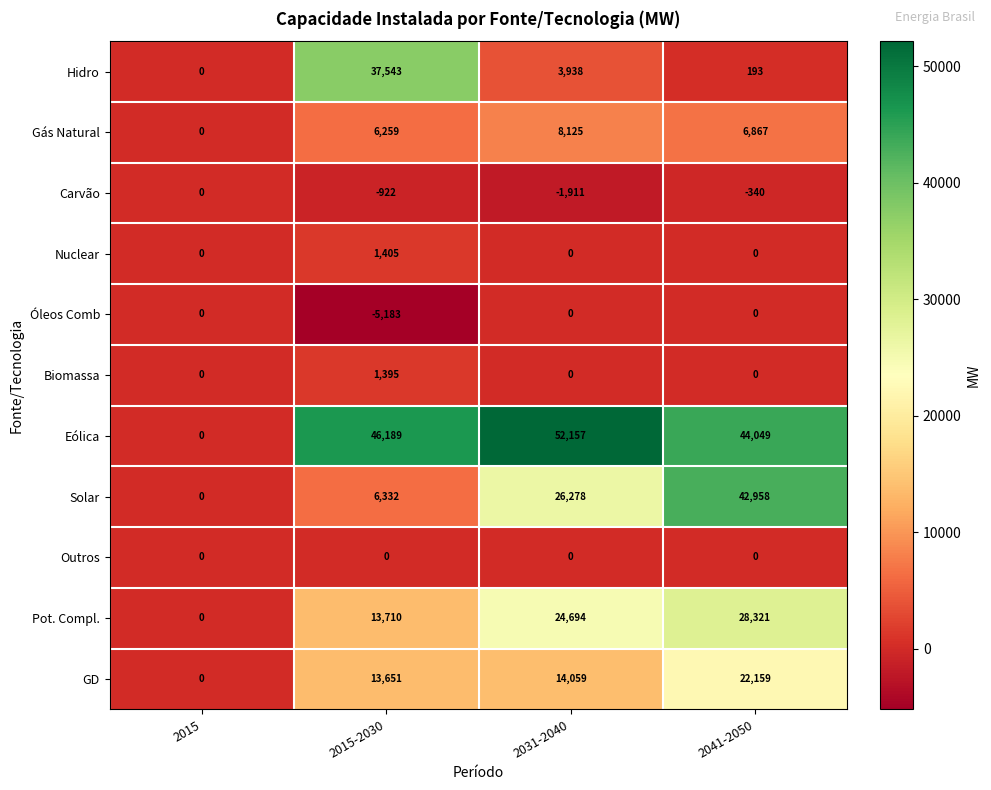

What is the sum of all Óleos Comb values?

-5183